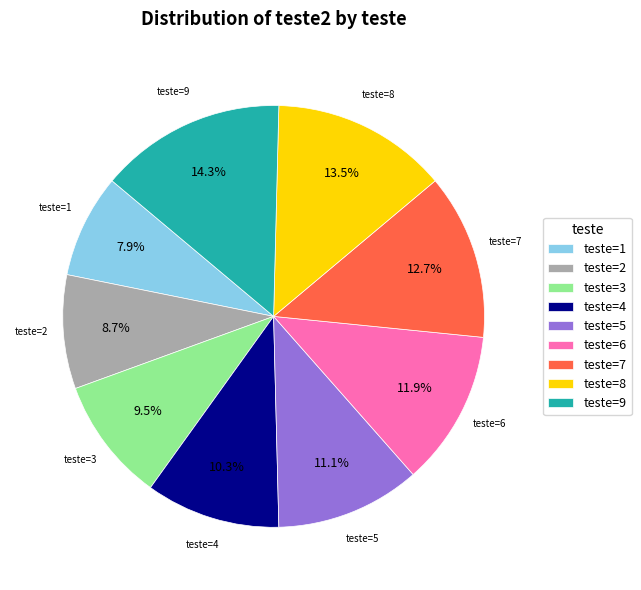

What percentage do teste=8 and teste=1 together represent?

21.4%